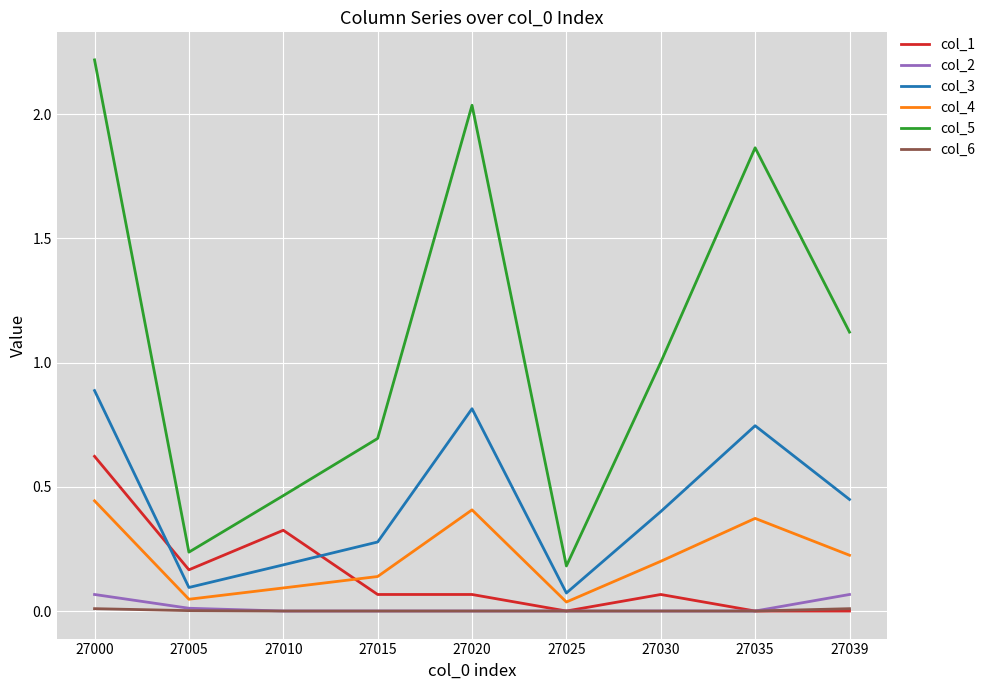

At which category does col_3 reach its first local peak?

27020